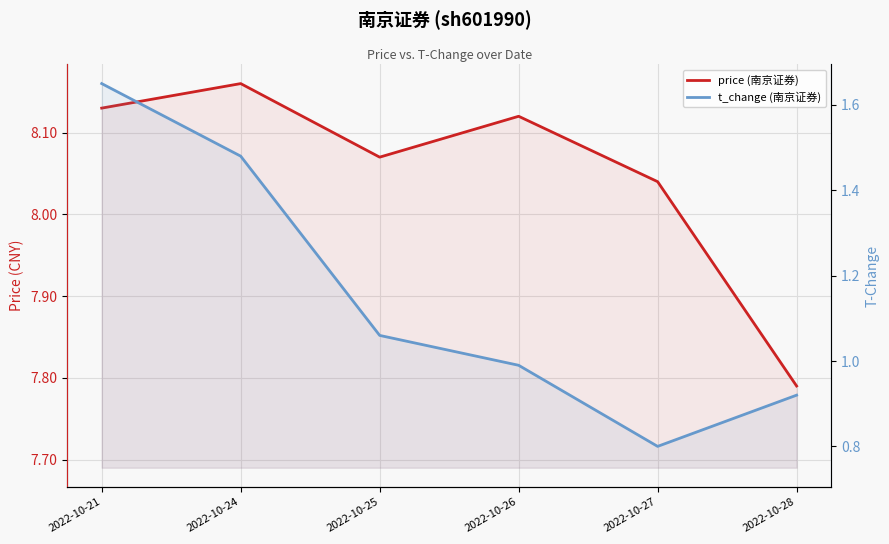

True or false: t_change (南京证券) has more than 2 points higher than both neighbors.

False